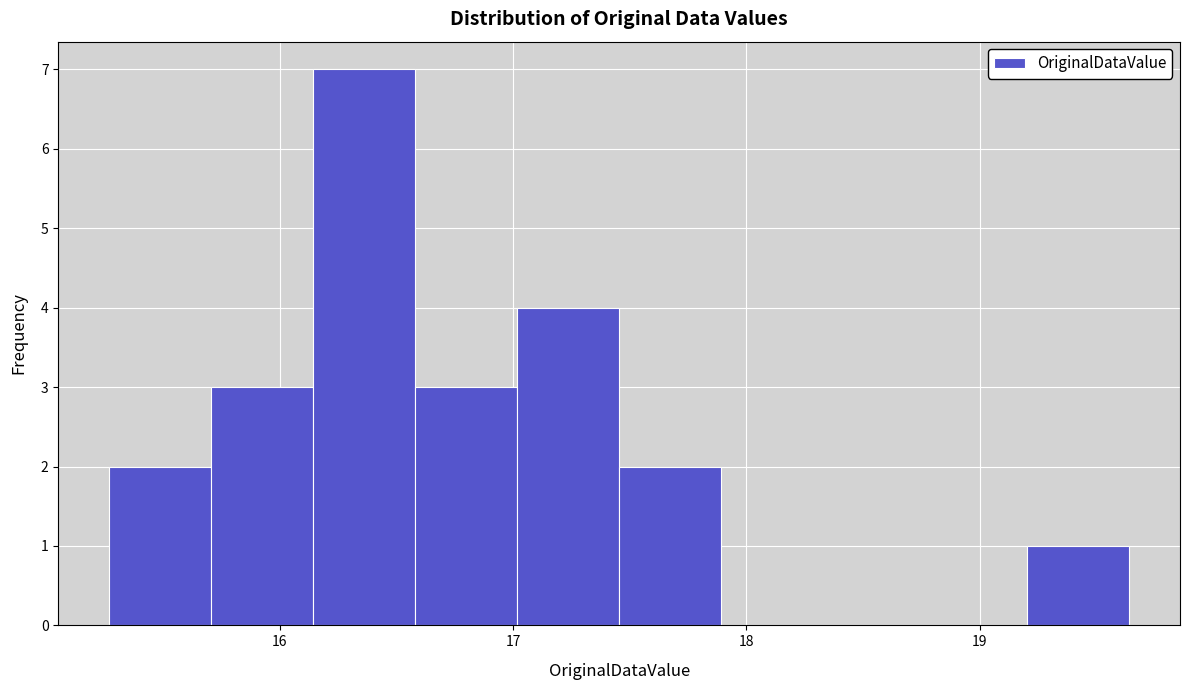

How tall is the bar that spans 16.1 to 16.6 on the x-axis? Neither the bar edges nor the heights are printed on the chart, so give them approximately, as read against the axes.

7